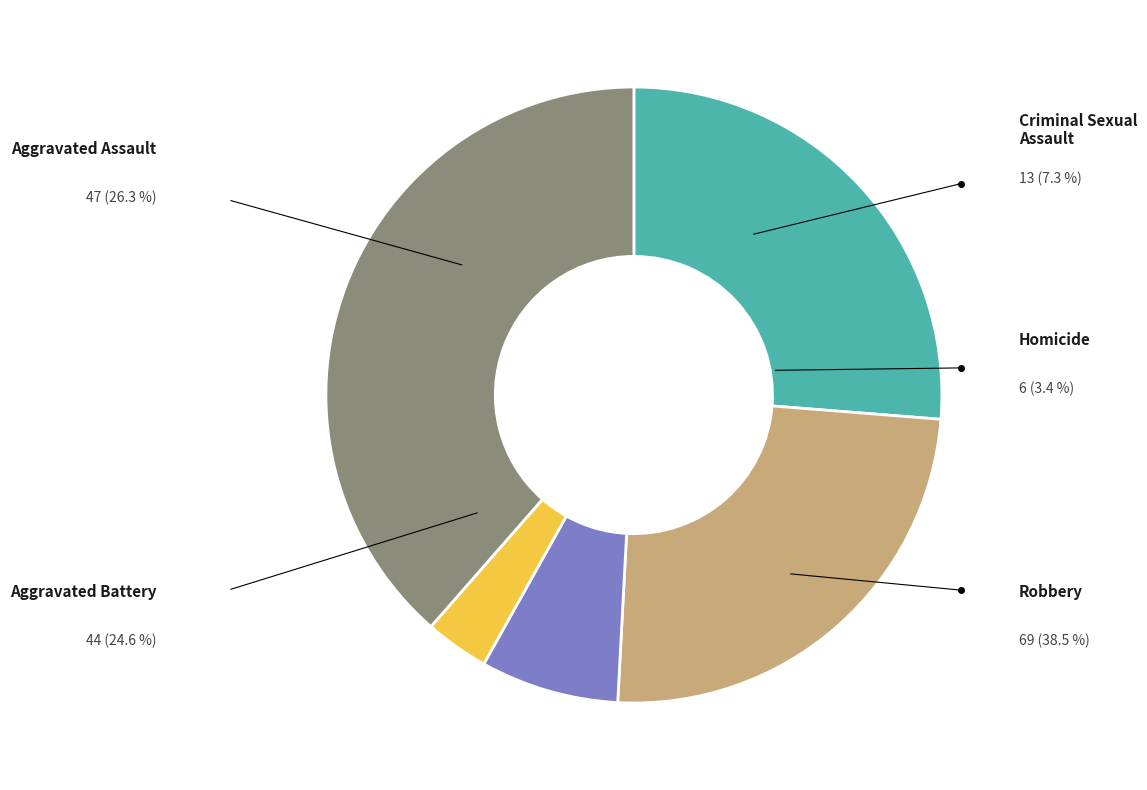

Which category has the biggest portion of the pie?

Robbery